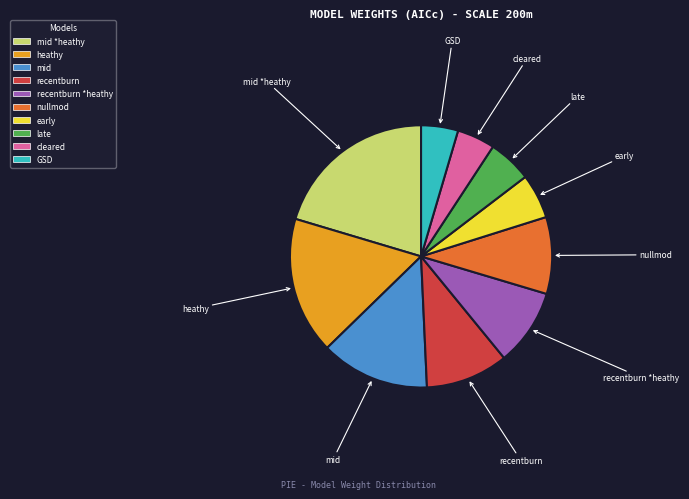

Does any single category account for the majority?

No